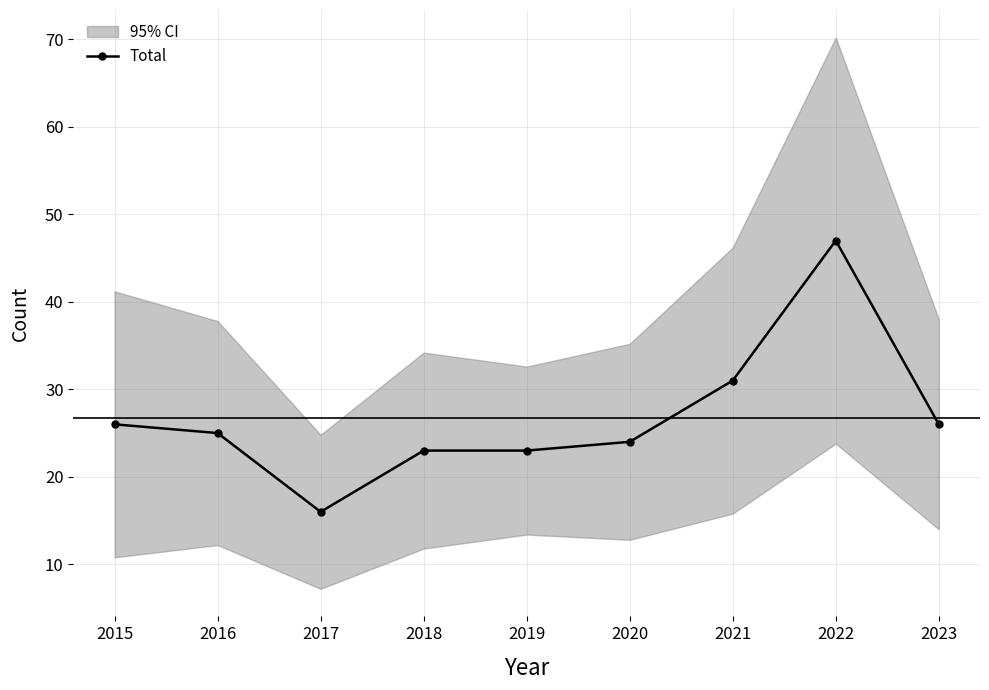

Reading right to left, transcribe all the data shown in this chart.

26	47	31	24	23	23	16	25	26